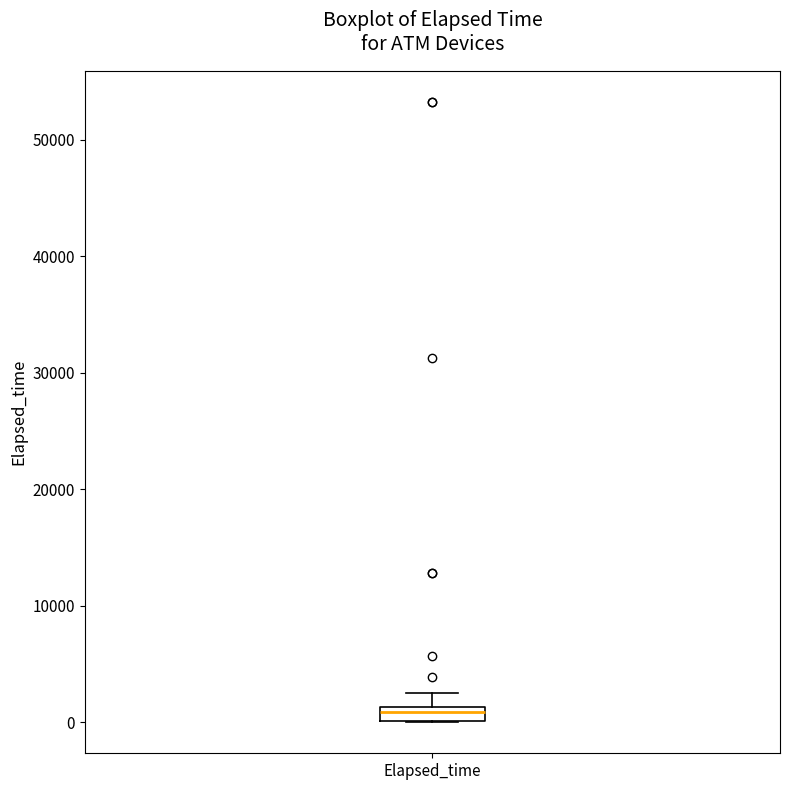

Where does the upper whisker of the box for Elapsed_time end on the y-axis? The values are not printed on the chart, so give them approximately, as read against the axis.

2000